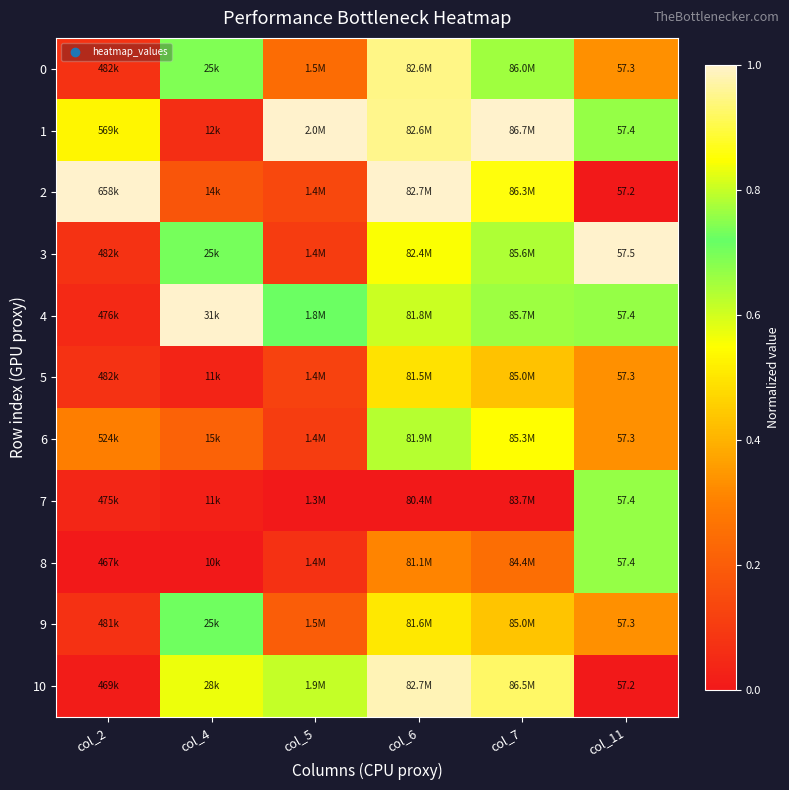

At which category is the sum across all series the highest?

col_6